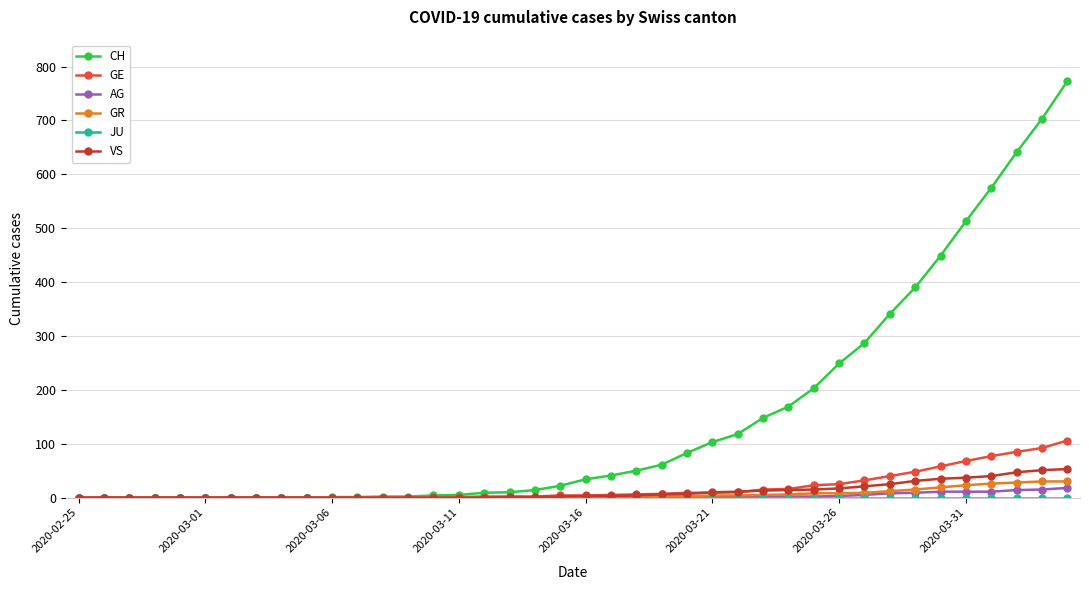

What is the greatest value displayed?

773